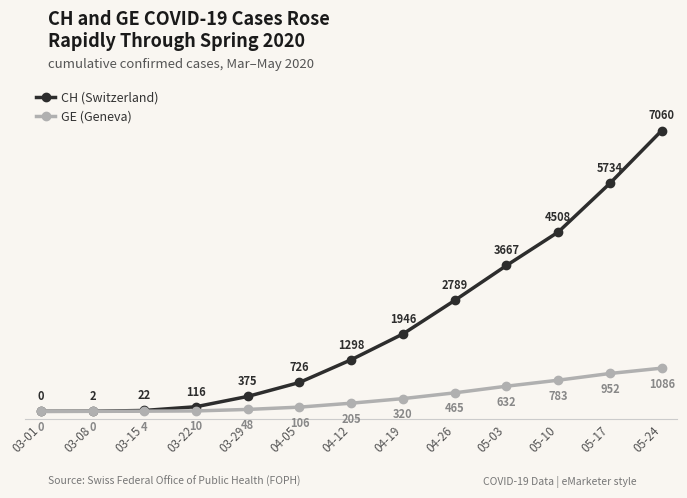

What is the label of the 4th point from the left?

03-22